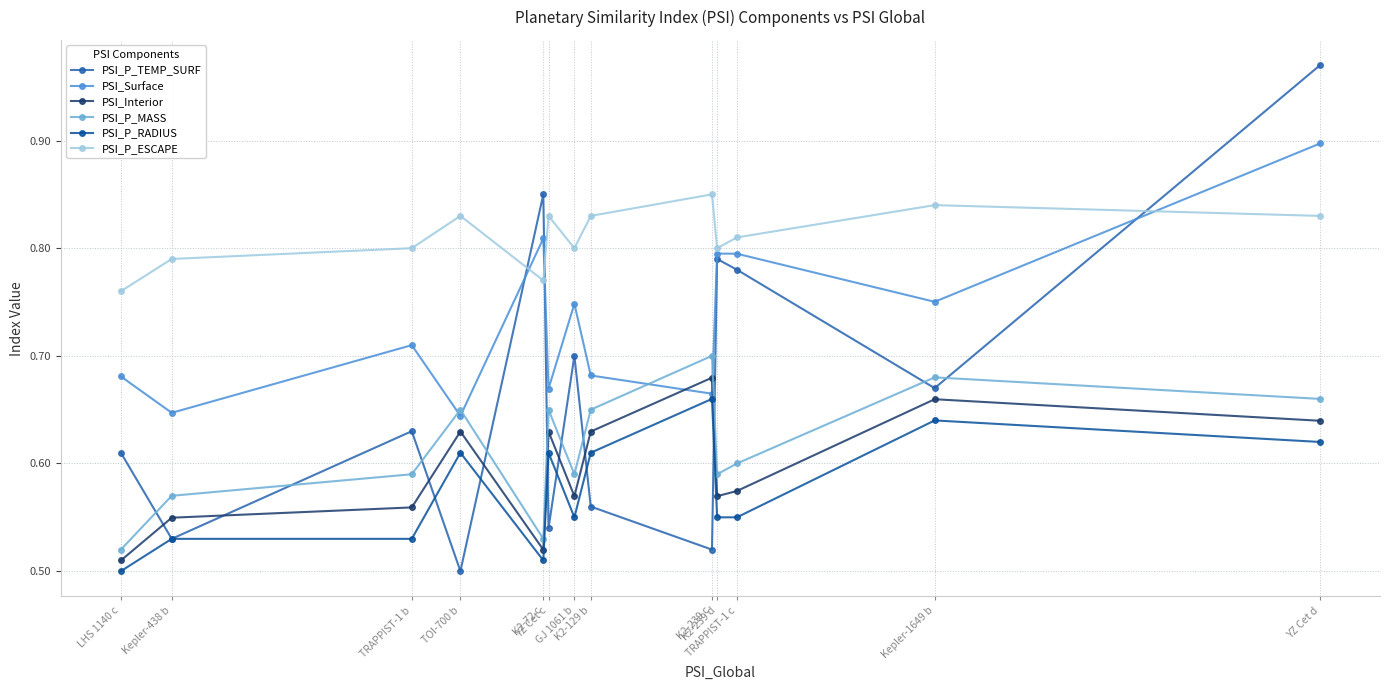

True or false: PSI_P_RADIUS has more than 1 interior local peaks.

True